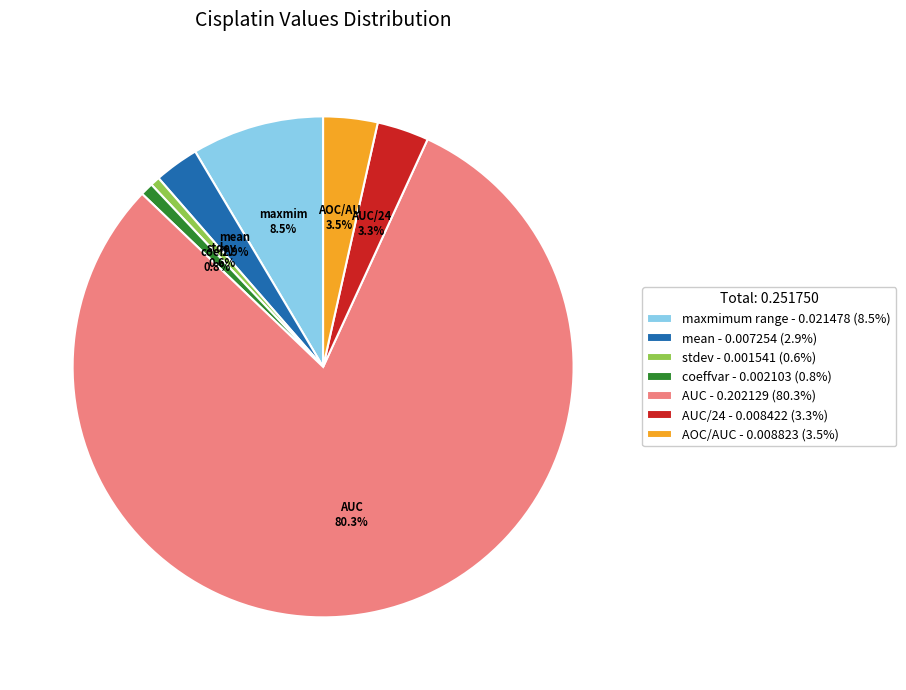

Is there a majority slice in this chart?

Yes